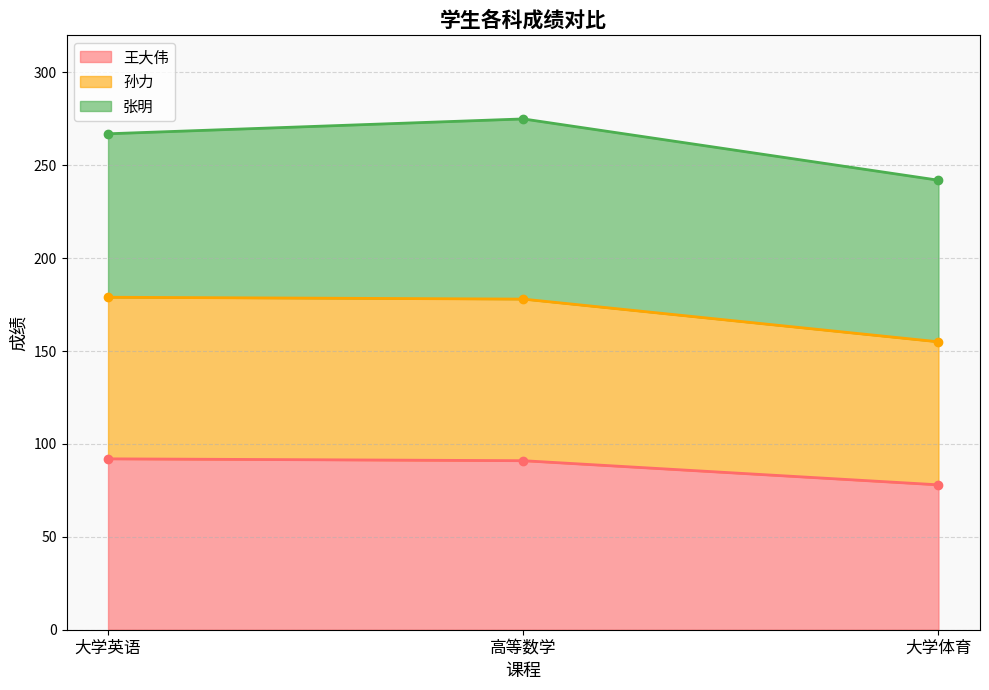

What is the average value of the 王大伟 series?

87